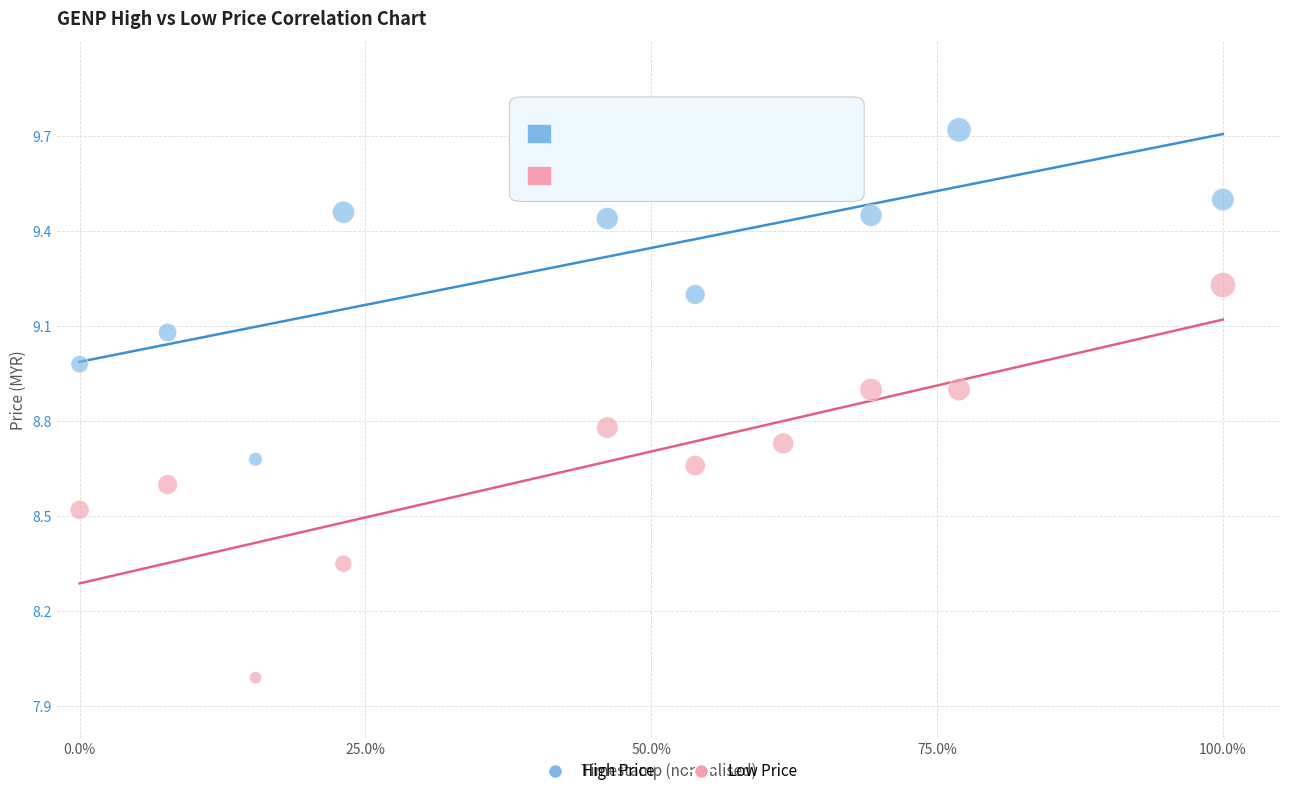

Across all data points, what is the range of Y values (max minus min)?

1.7